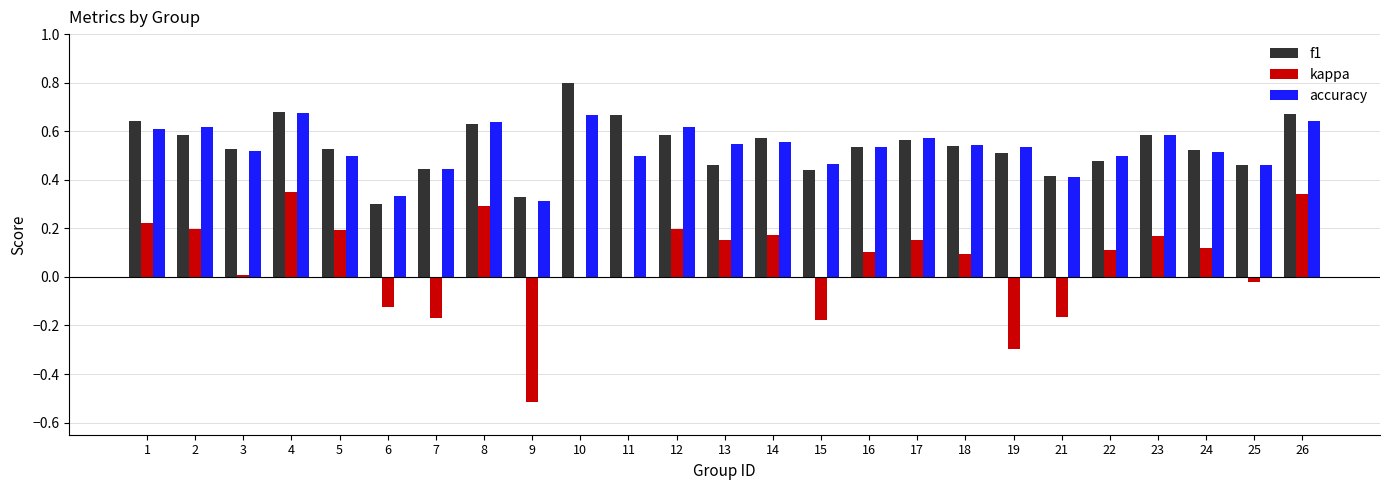

How many data points does each series have?

25